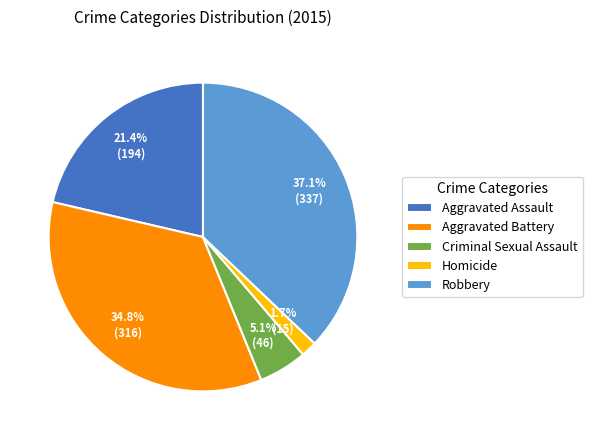

Is there any slice that represents more than half of the pie?

No